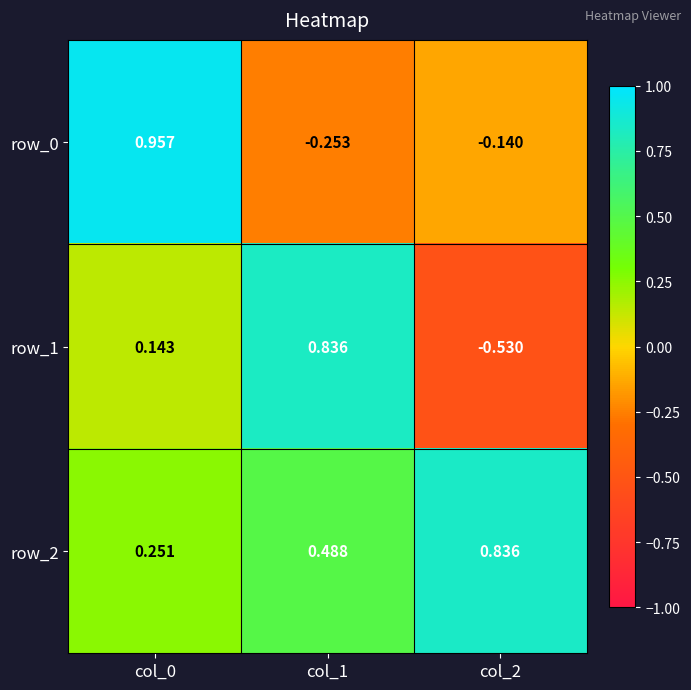

How many data points does each series have?

3